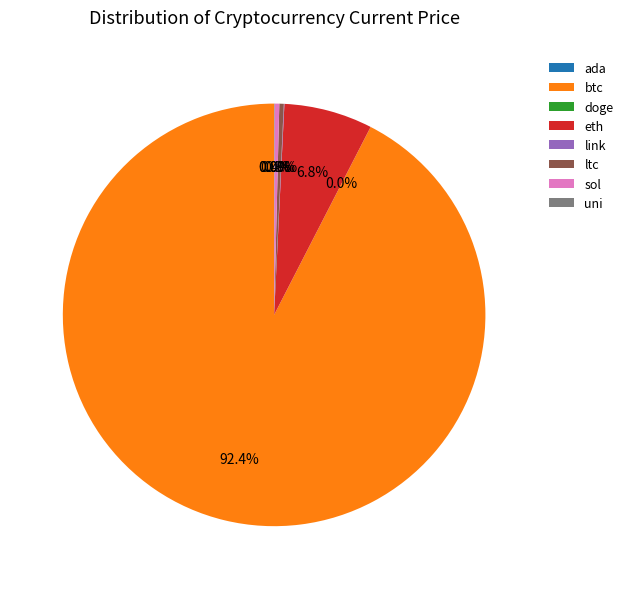

To the nearest percent, what is the average slice percentage?

12%